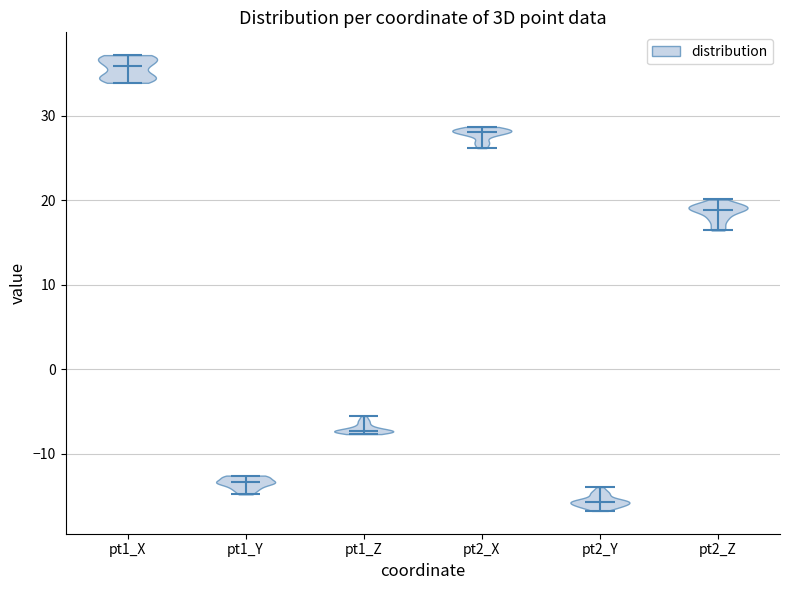

Reading left to right, read every violin against the y-axis: where its median line is, and the lowest and highest points it reaches. The values are not printed on the chart, so give them approximately, as read against the axis.

pt1_X: median line 36, lowest point 34, highest point 37
pt1_Y: median line -13, lowest point -15, highest point -13
pt1_Z: median line -7, lowest point -8, highest point -6
pt2_X: median line 28, lowest point 26, highest point 29
pt2_Y: median line -16, lowest point -17, highest point -14
pt2_Z: median line 19, lowest point 16, highest point 20